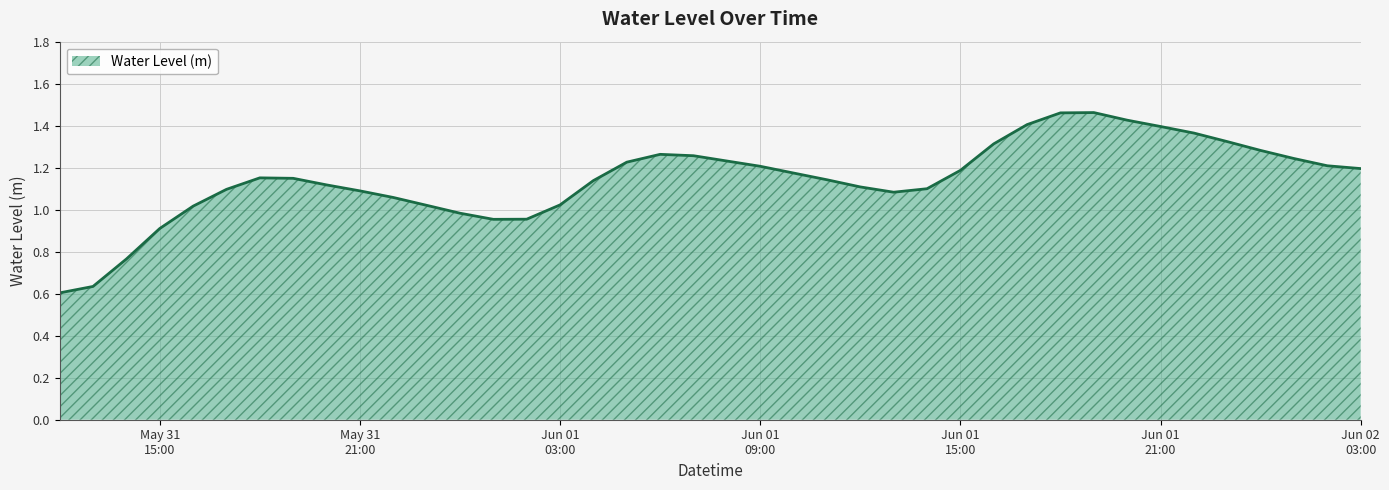

What is the difference between the maximum and minimum values?

0.9